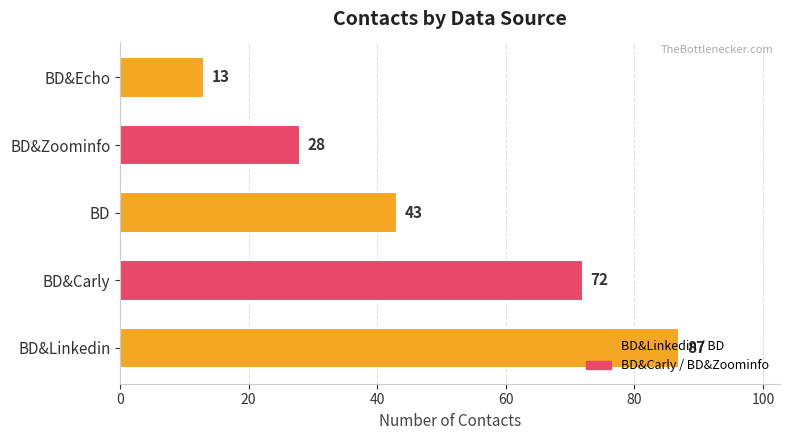

What is the smallest value displayed?

13